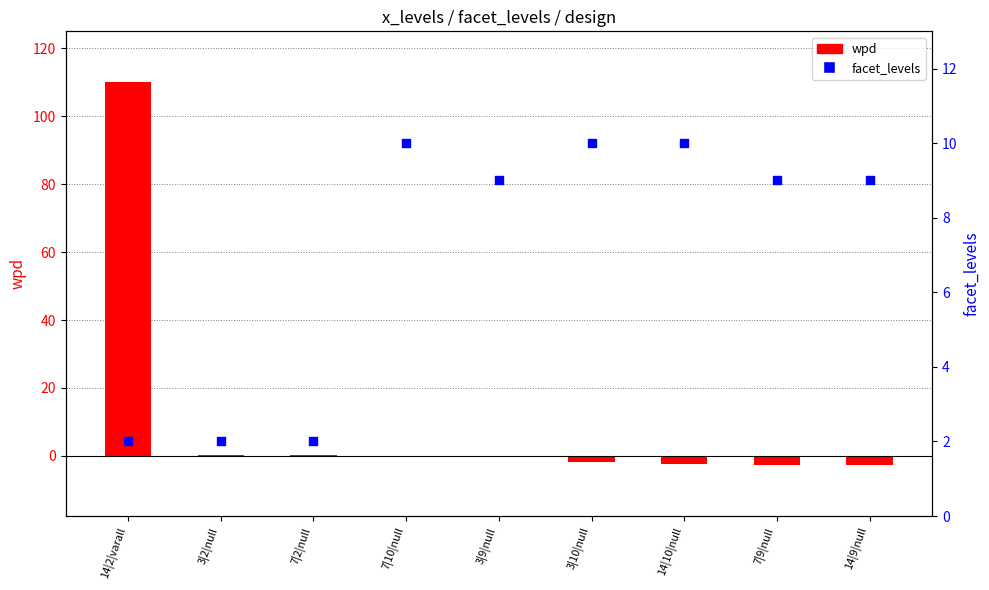

Which series contains the highest Y value?

wpd